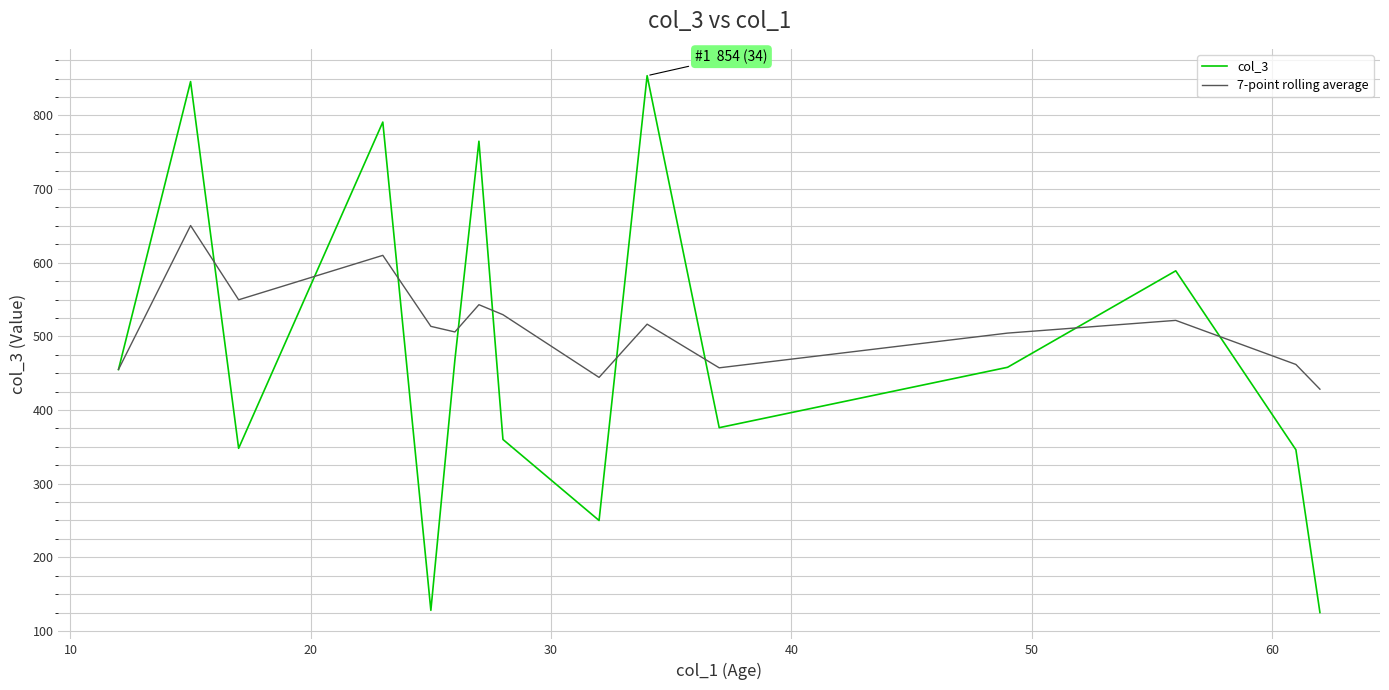

Which series has the largest range (max minus min)?

col_3